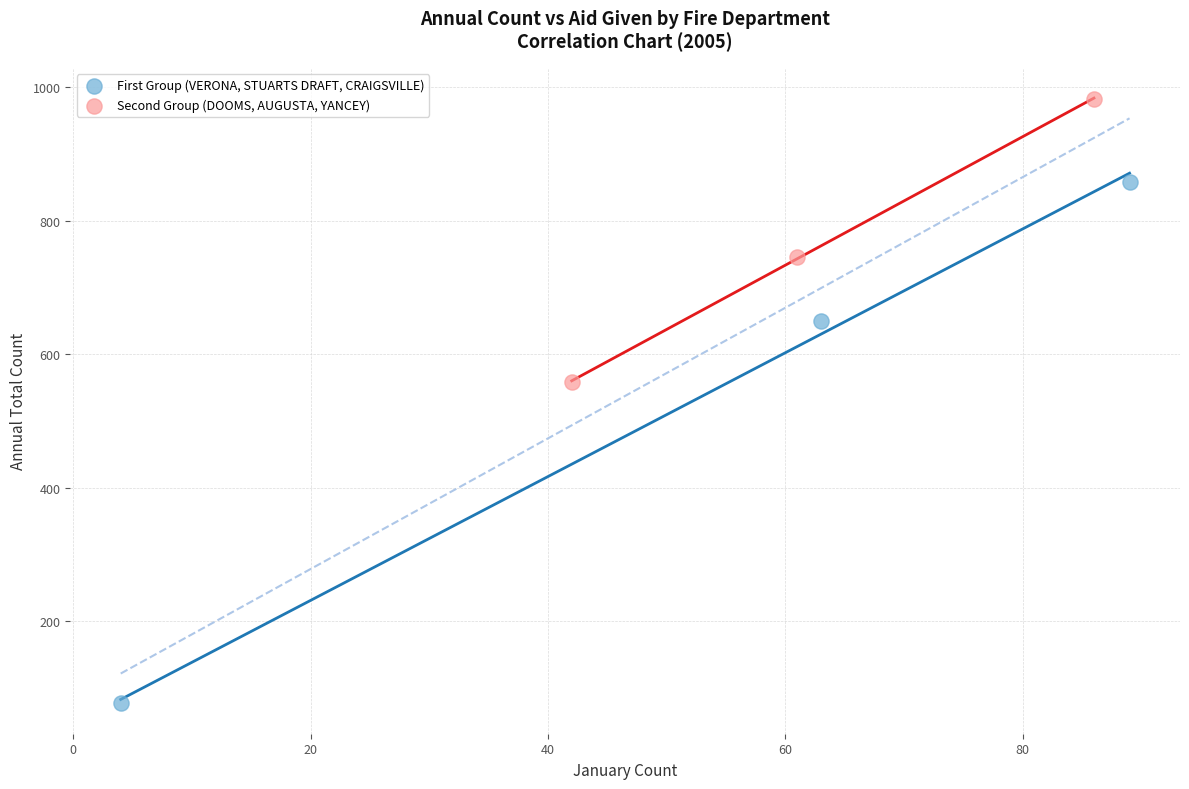

Which series contains the lowest Y value?

First Group (VERONA, STUARTS DRAFT, CRAIGSVILLE)